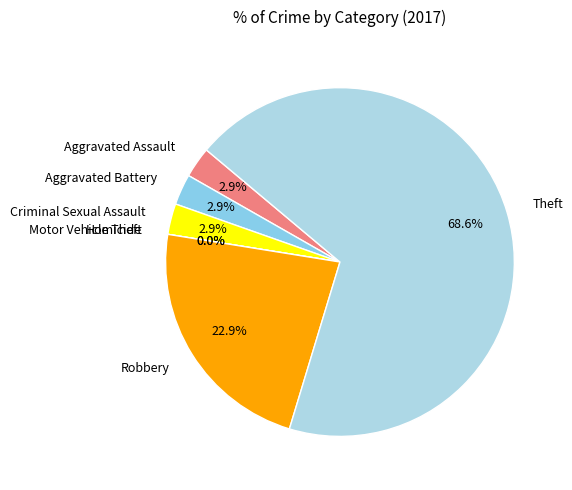

Do Robbery and Aggravated Assault together represent more than half of the pie?

No